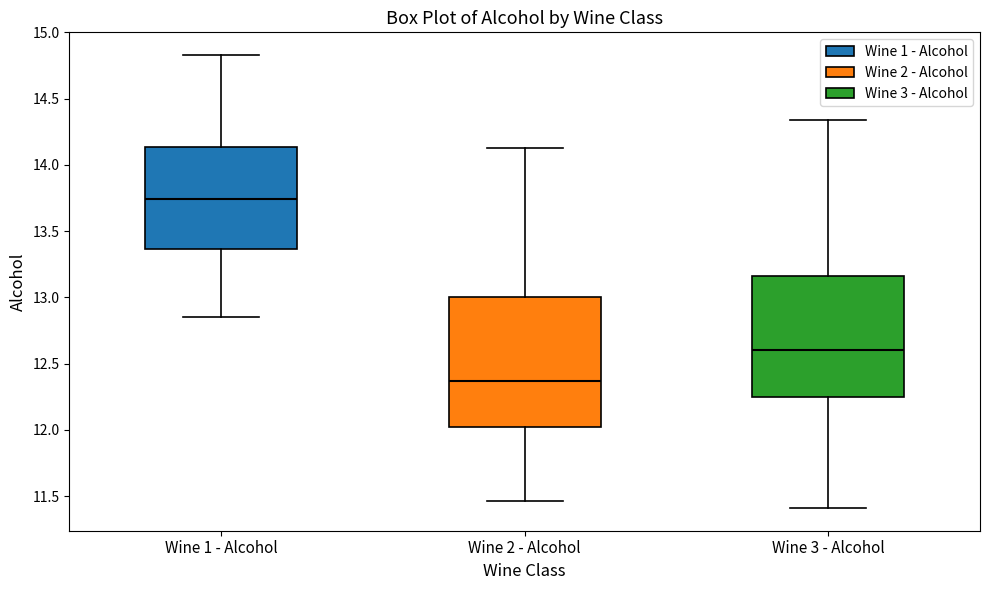

Where does the lower whisker of the box for Wine 2 - Alcohol end on the y-axis? The values are not printed on the chart, so give them approximately, as read against the axis.

11.45